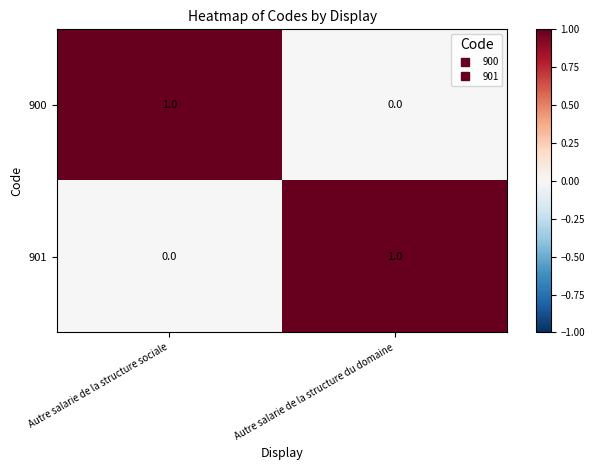

Reading right to left, what are all the values shown in this chart?

900: 0	1
901: 1	0